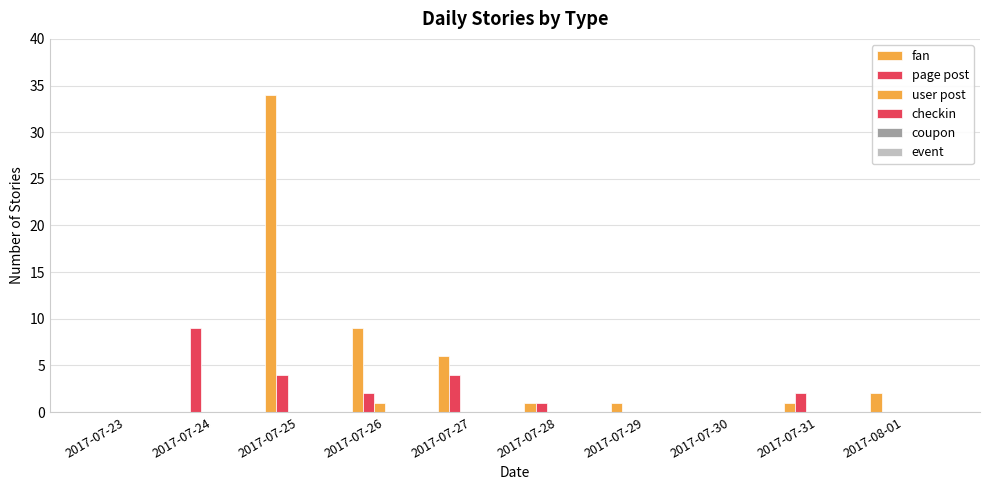

What is the label of the 1st bar from the right?

2017-08-01